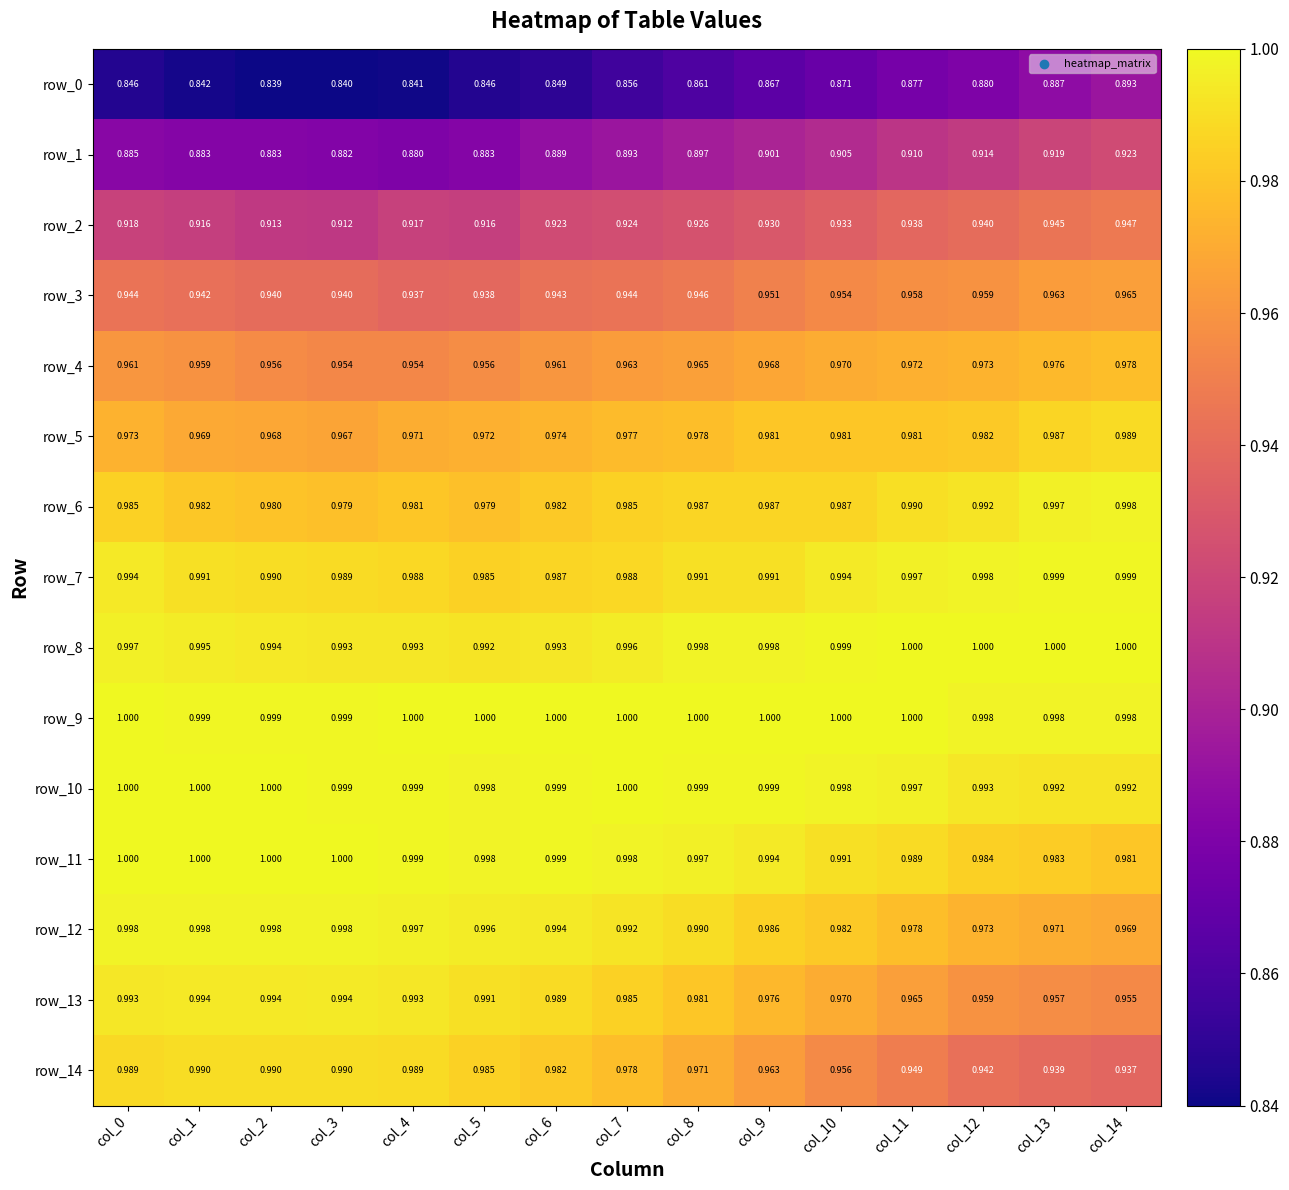

Reading left to right, extract all data points from this chart.

row_0: col_0=0.8	col_1=0.8	col_2=0.8	col_3=0.8	col_4=0.8	col_5=0.8	col_6=0.8	col_7=0.9	col_8=0.9	col_9=0.9	col_10=0.9	col_11=0.9	col_12=0.9	col_13=0.9	col_14=0.9
row_1: col_0=0.9	col_1=0.9	col_2=0.9	col_3=0.9	col_4=0.9	col_5=0.9	col_6=0.9	col_7=0.9	col_8=0.9	col_9=0.9	col_10=0.9	col_11=0.9	col_12=0.9	col_13=0.9	col_14=0.9
row_2: col_0=0.9	col_1=0.9	col_2=0.9	col_3=0.9	col_4=0.9	col_5=0.9	col_6=0.9	col_7=0.9	col_8=0.9	col_9=0.9	col_10=0.9	col_11=0.9	col_12=0.9	col_13=0.9	col_14=0.9
row_3: col_0=0.9	col_1=0.9	col_2=0.9	col_3=0.9	col_4=0.9	col_5=0.9	col_6=0.9	col_7=0.9	col_8=0.9	col_9=1.0	col_10=1.0	col_11=1.0	col_12=1.0	col_13=1.0	col_14=1.0
row_4: col_0=1.0	col_1=1.0	col_2=1.0	col_3=1.0	col_4=1.0	col_5=1.0	col_6=1.0	col_7=1.0	col_8=1.0	col_9=1.0	col_10=1.0	col_11=1.0	col_12=1.0	col_13=1.0	col_14=1.0
row_5: col_0=1.0	col_1=1.0	col_2=1.0	col_3=1.0	col_4=1.0	col_5=1.0	col_6=1.0	col_7=1.0	col_8=1.0	col_9=1.0	col_10=1.0	col_11=1.0	col_12=1.0	col_13=1.0	col_14=1.0
row_6: col_0=1.0	col_1=1.0	col_2=1.0	col_3=1.0	col_4=1.0	col_5=1.0	col_6=1.0	col_7=1.0	col_8=1.0	col_9=1.0	col_10=1.0	col_11=1.0	col_12=1.0	col_13=1.0	col_14=1.0
row_7: col_0=1.0	col_1=1.0	col_2=1.0	col_3=1.0	col_4=1.0	col_5=1.0	col_6=1.0	col_7=1.0	col_8=1.0	col_9=1.0	col_10=1.0	col_11=1.0	col_12=1.0	col_13=1.0	col_14=1.0
row_8: col_0=1.0	col_1=1.0	col_2=1.0	col_3=1.0	col_4=1.0	col_5=1.0	col_6=1.0	col_7=1.0	col_8=1.0	col_9=1.0	col_10=1.0	col_11=1.0	col_12=1.0	col_13=1.0	col_14=1.0
row_9: col_0=1.0	col_1=1.0	col_2=1.0	col_3=1.0	col_4=1.0	col_5=1.0	col_6=1.0	col_7=1.0	col_8=1.0	col_9=1.0	col_10=1.0	col_11=1.0	col_12=1.0	col_13=1.0	col_14=1.0
row_10: col_0=1.0	col_1=1.0	col_2=1.0	col_3=1.0	col_4=1.0	col_5=1.0	col_6=1.0	col_7=1.0	col_8=1.0	col_9=1.0	col_10=1.0	col_11=1.0	col_12=1.0	col_13=1.0	col_14=1.0
row_11: col_0=1.0	col_1=1.0	col_2=1.0	col_3=1.0	col_4=1.0	col_5=1.0	col_6=1.0	col_7=1.0	col_8=1.0	col_9=1.0	col_10=1.0	col_11=1.0	col_12=1.0	col_13=1.0	col_14=1.0
row_12: col_0=1.0	col_1=1.0	col_2=1.0	col_3=1.0	col_4=1.0	col_5=1.0	col_6=1.0	col_7=1.0	col_8=1.0	col_9=1.0	col_10=1.0	col_11=1.0	col_12=1.0	col_13=1.0	col_14=1.0
row_13: col_0=1.0	col_1=1.0	col_2=1.0	col_3=1.0	col_4=1.0	col_5=1.0	col_6=1.0	col_7=1.0	col_8=1.0	col_9=1.0	col_10=1.0	col_11=1.0	col_12=1.0	col_13=1.0	col_14=1.0
row_14: col_0=1.0	col_1=1.0	col_2=1.0	col_3=1.0	col_4=1.0	col_5=1.0	col_6=1.0	col_7=1.0	col_8=1.0	col_9=1.0	col_10=1.0	col_11=0.9	col_12=0.9	col_13=0.9	col_14=0.9